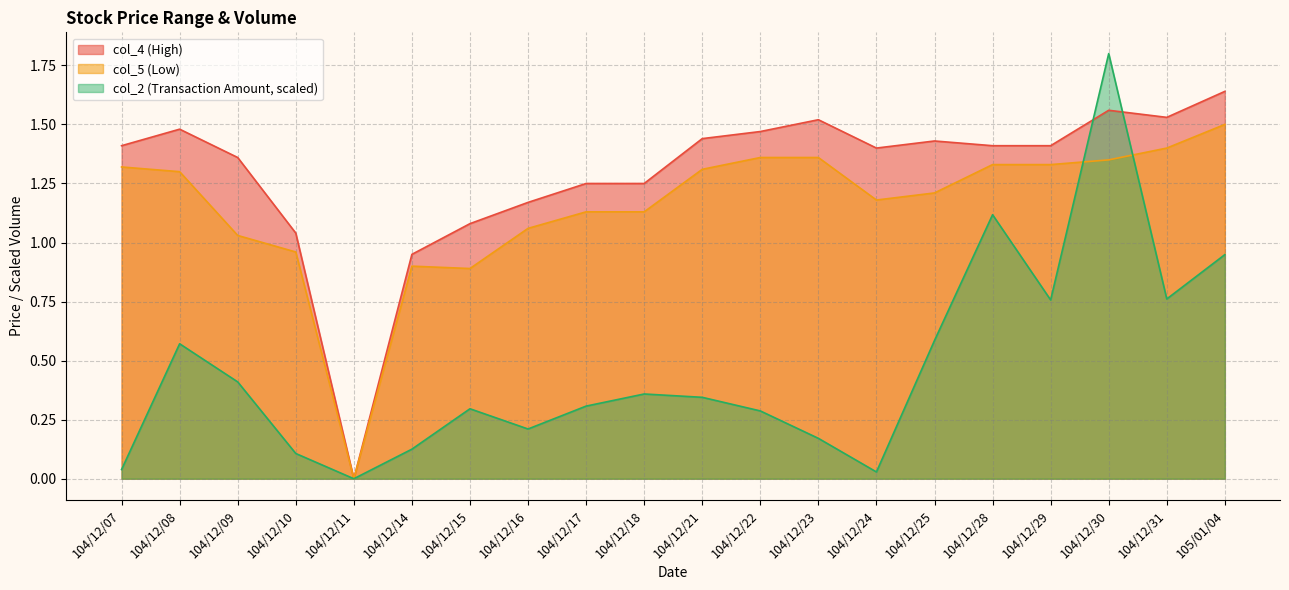

How many values in the col_5 series exceed 1?

16